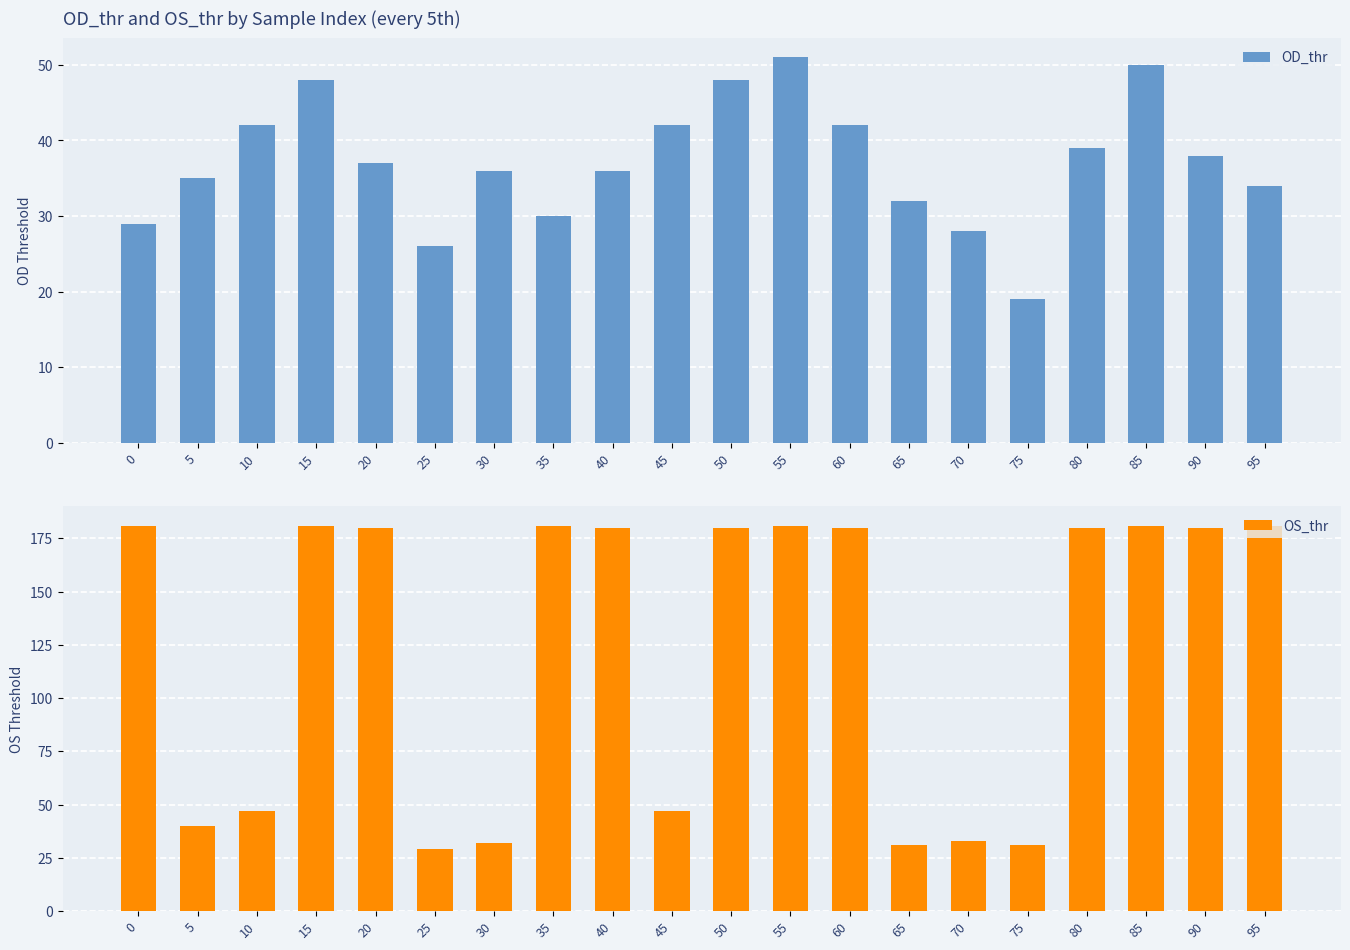

Is it true that OD_thr equals 39 at 70?

False